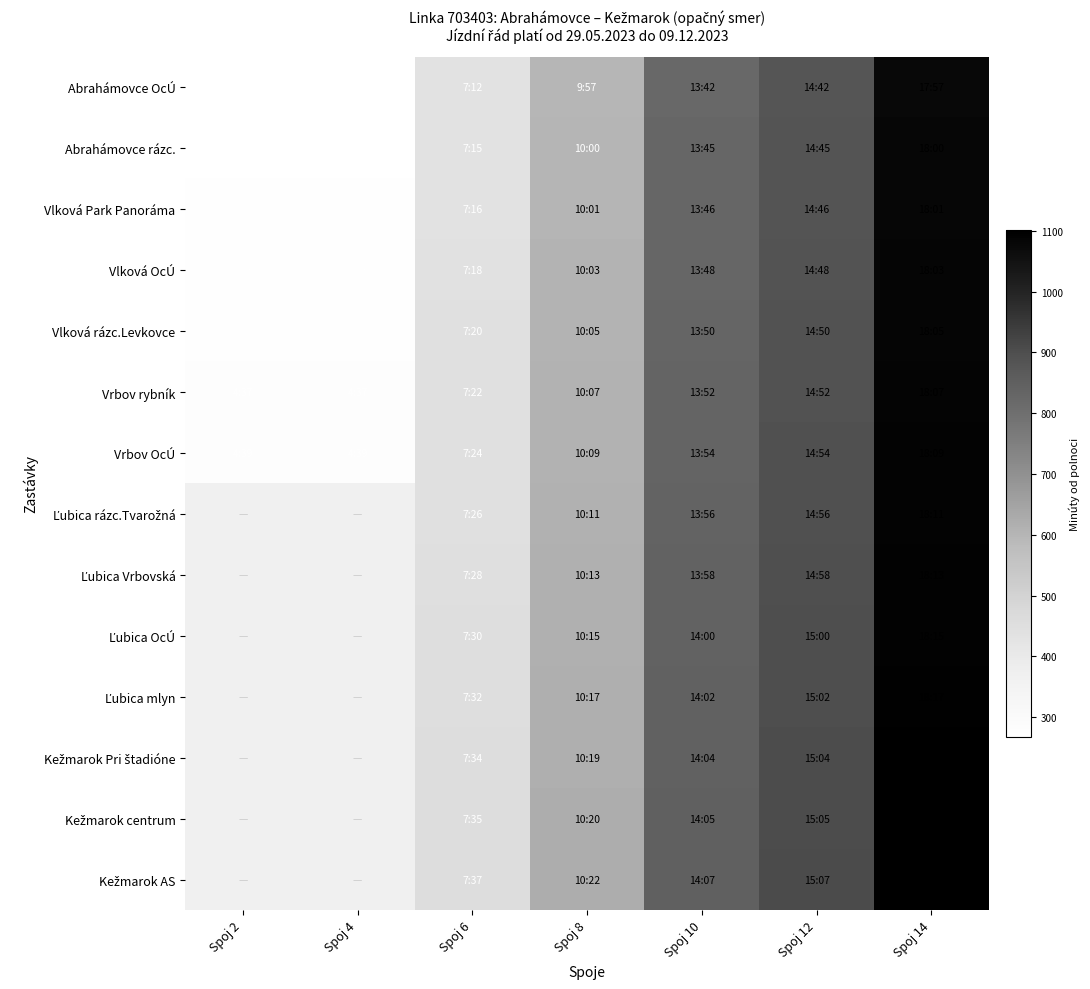

What is the minimum value shown in the chart?

267.0